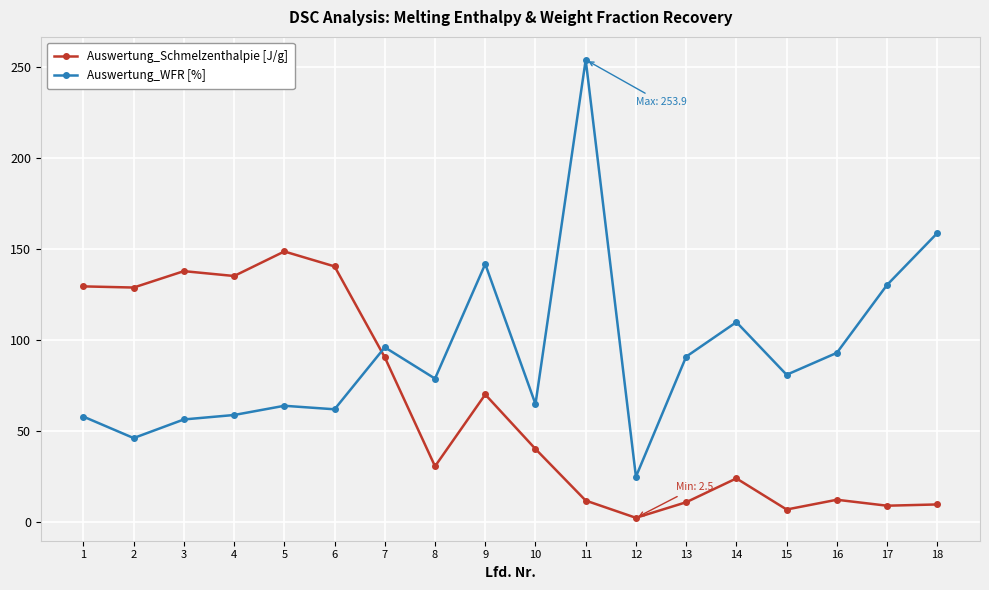

How many intersections are there between Auswertung_WFR [%] and Auswertung_Schmelzenthalpie [J/g]?

1